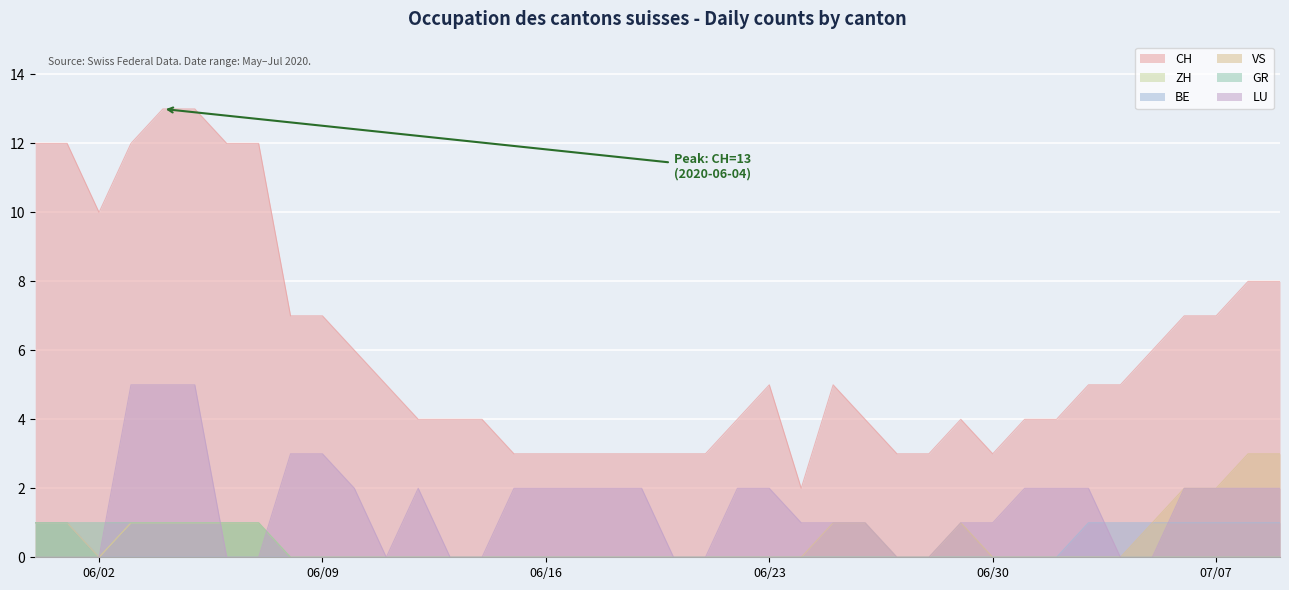

What is the highest value of the LU series?

5